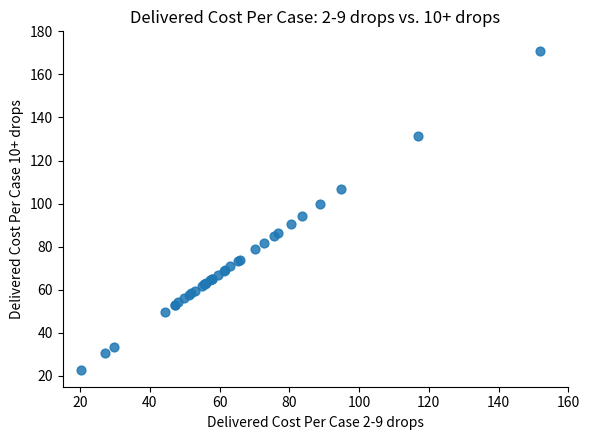

What Y value in the scatter plot is closest to 96?

94.2